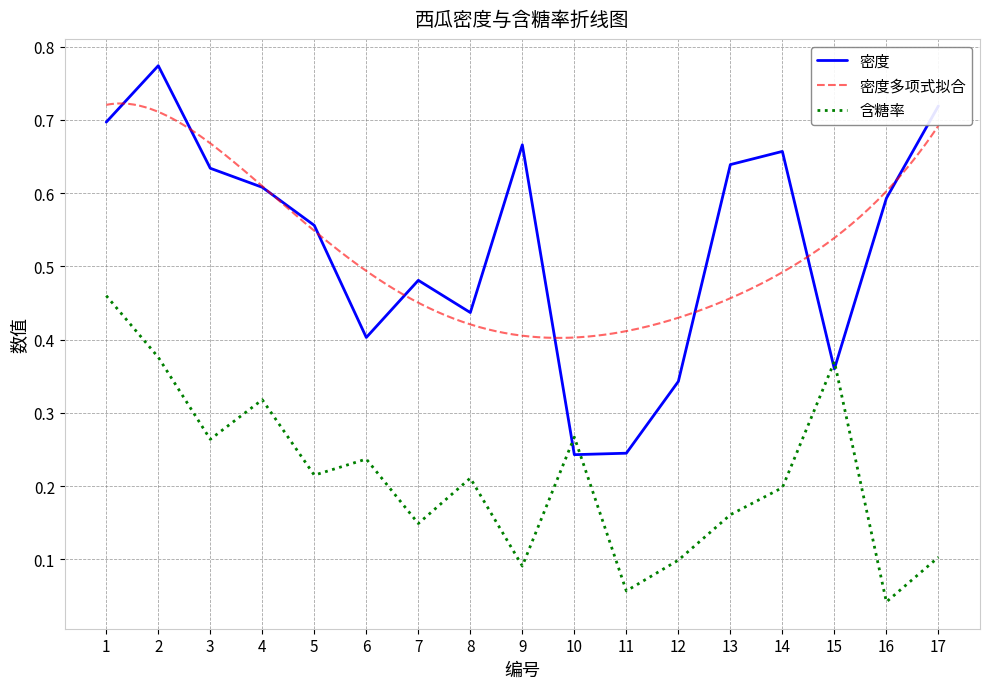

Is the value of 含糖率 at 11 greater than the value of 密度 at 5?

No